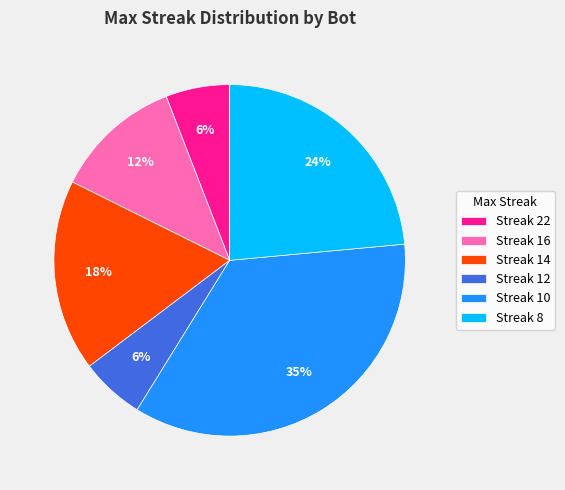

Between Streak 10 and Streak 12, which is larger?

Streak 10